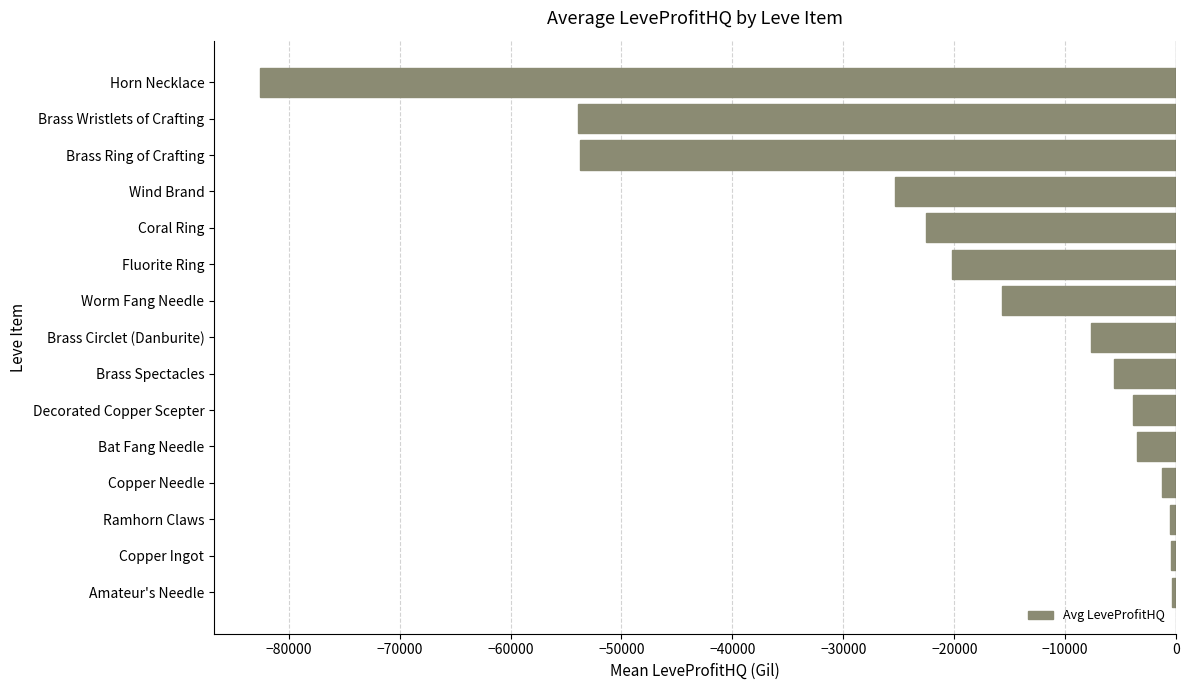

Is it true that the value at Brass Wristlets of Crafting is -53950.1?

True